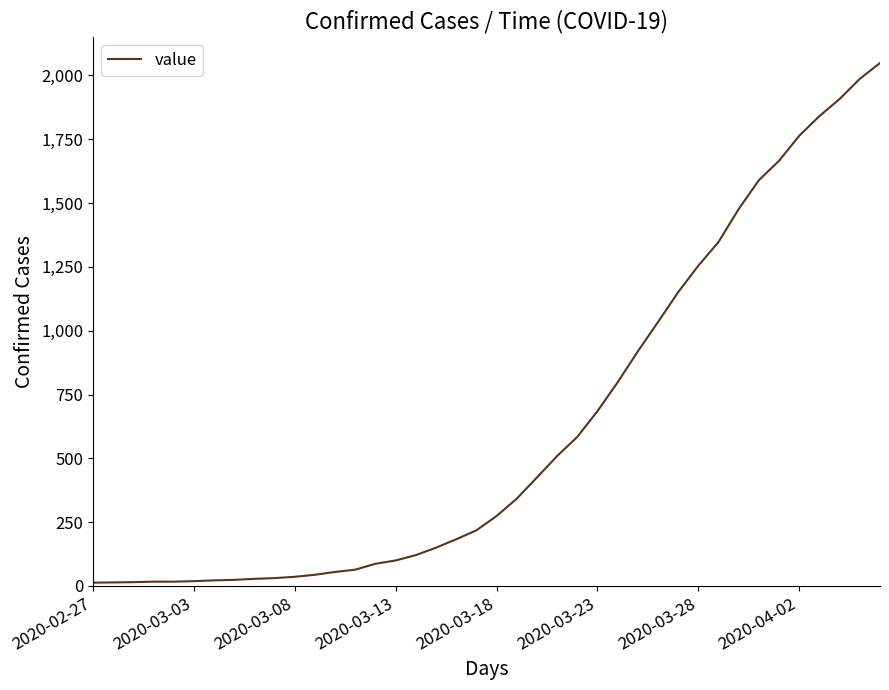

How many values are below 274?

20